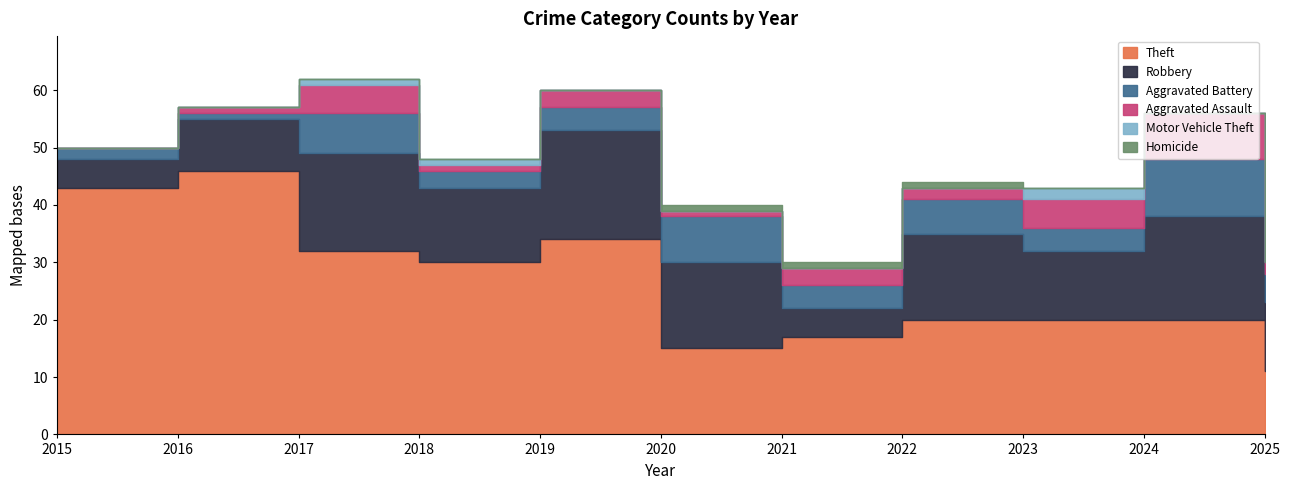

Which series has the largest total across all categories?

Theft